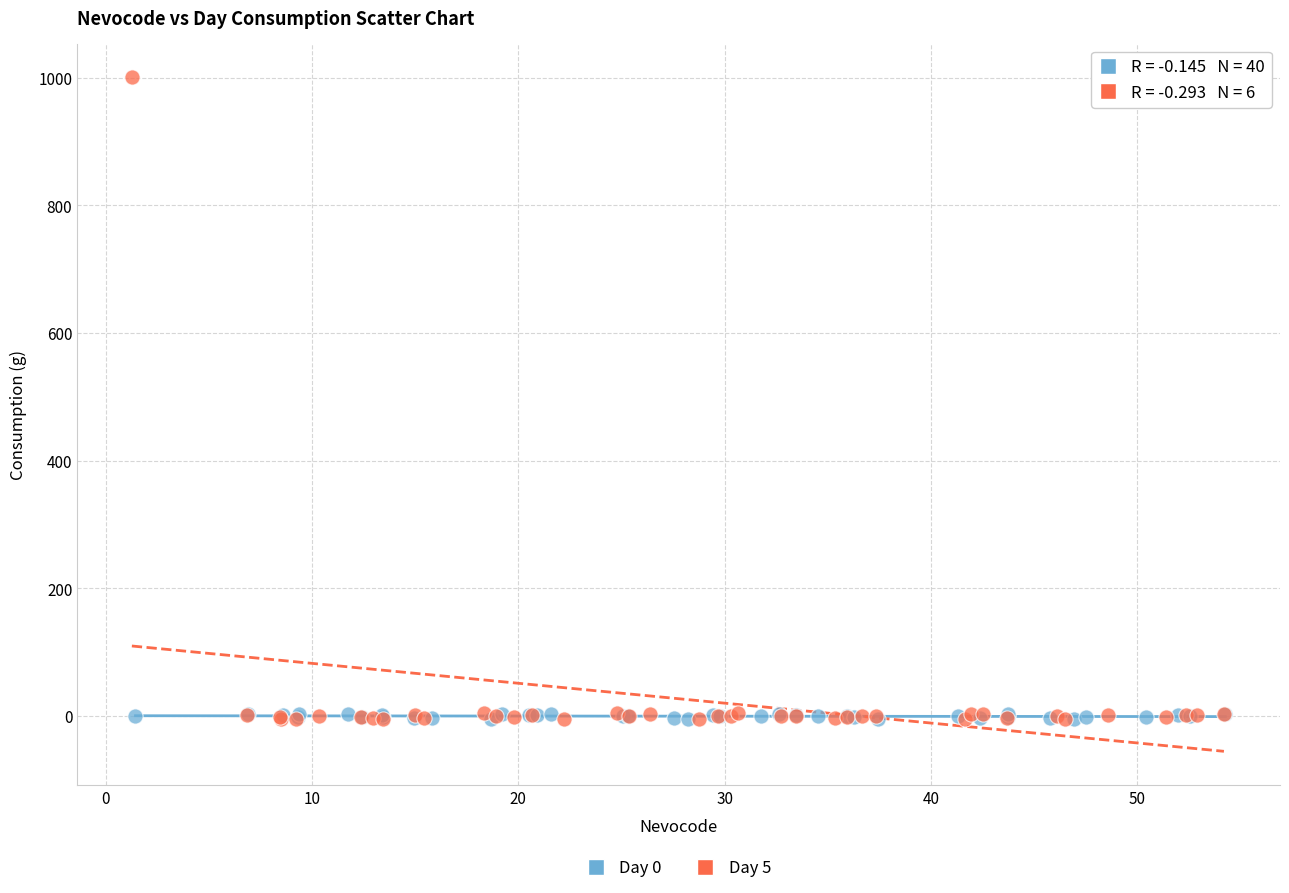

What are all the series names shown in the legend?

Day 0, Day 5